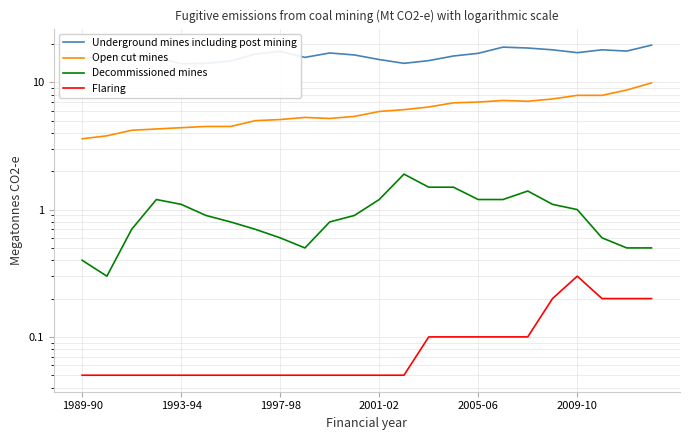

What is the average value of the Open cut mines series?

6.0